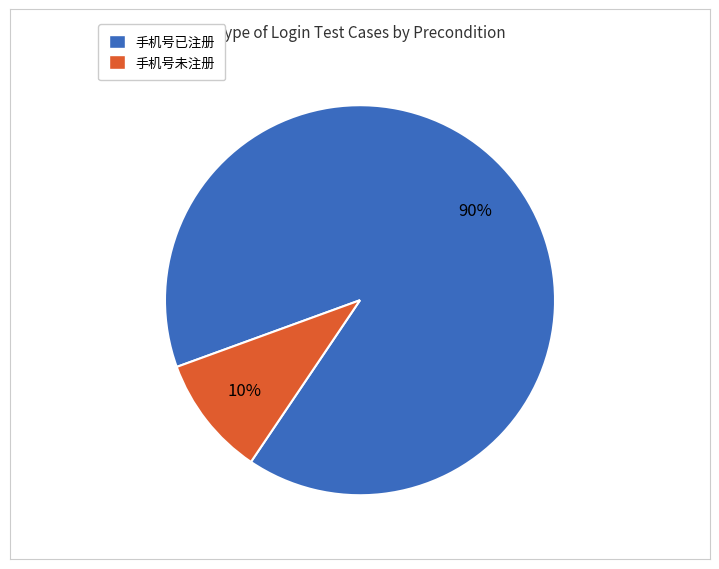

Rank the categories by value from highest to lowest.

手机号已注册, 手机号未注册